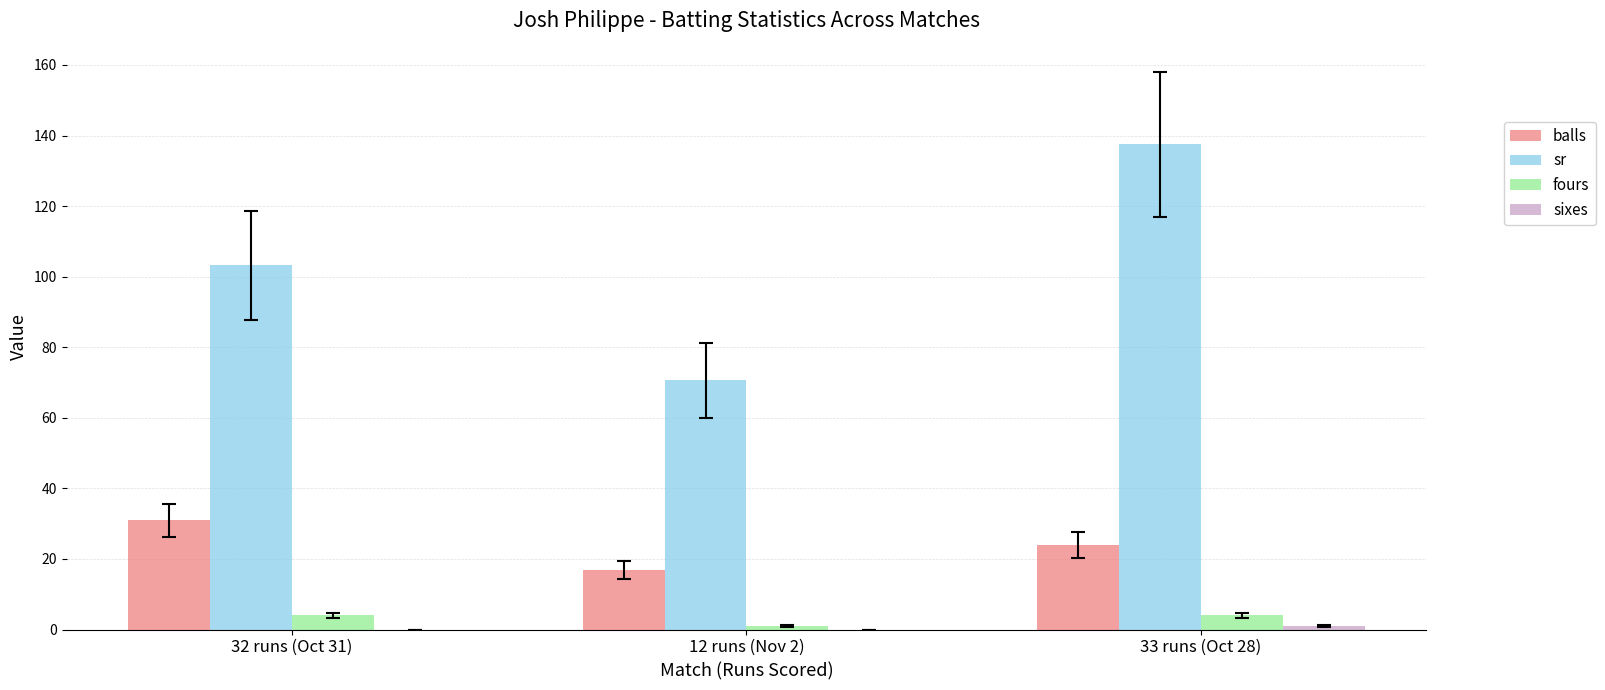

How many data points does each series have?

3